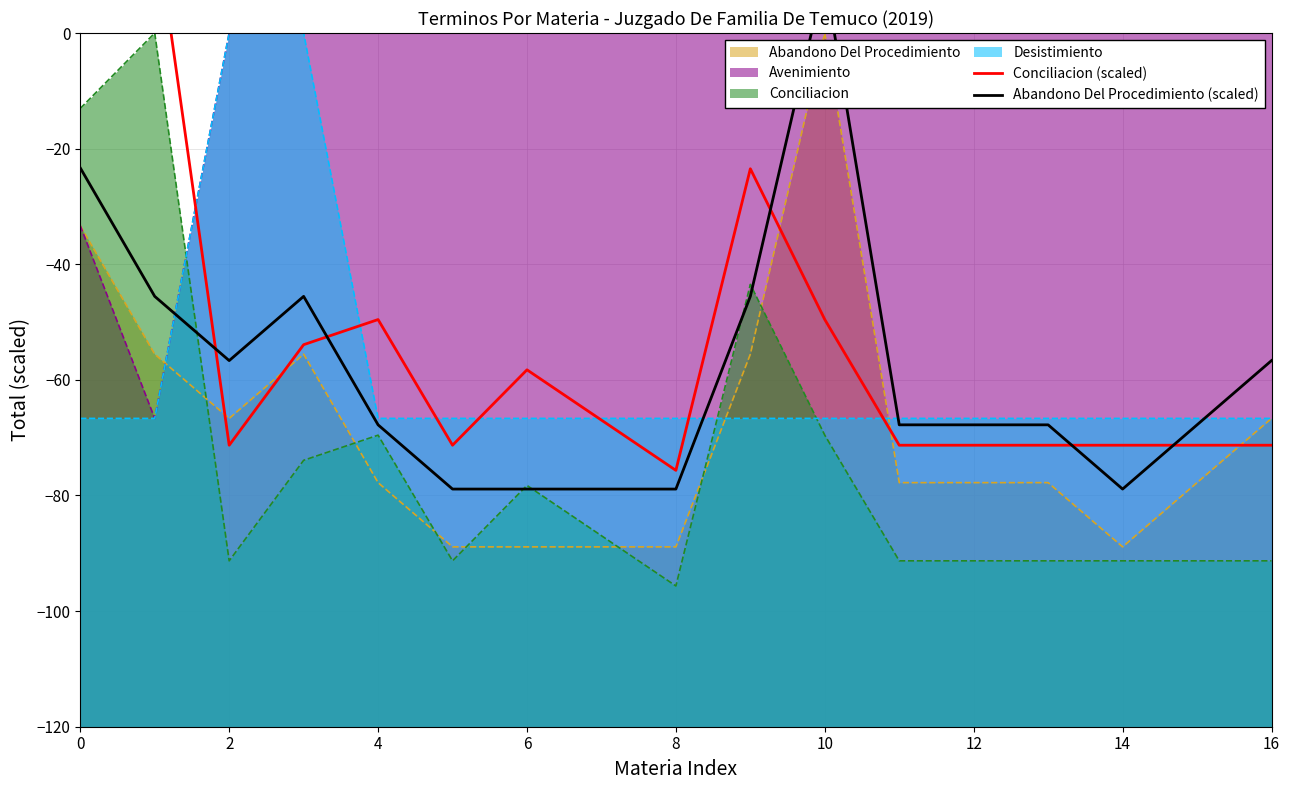

True or false: Abandono Del Procedimiento (scaled) and Conciliacion (scaled) cross at least once.

True